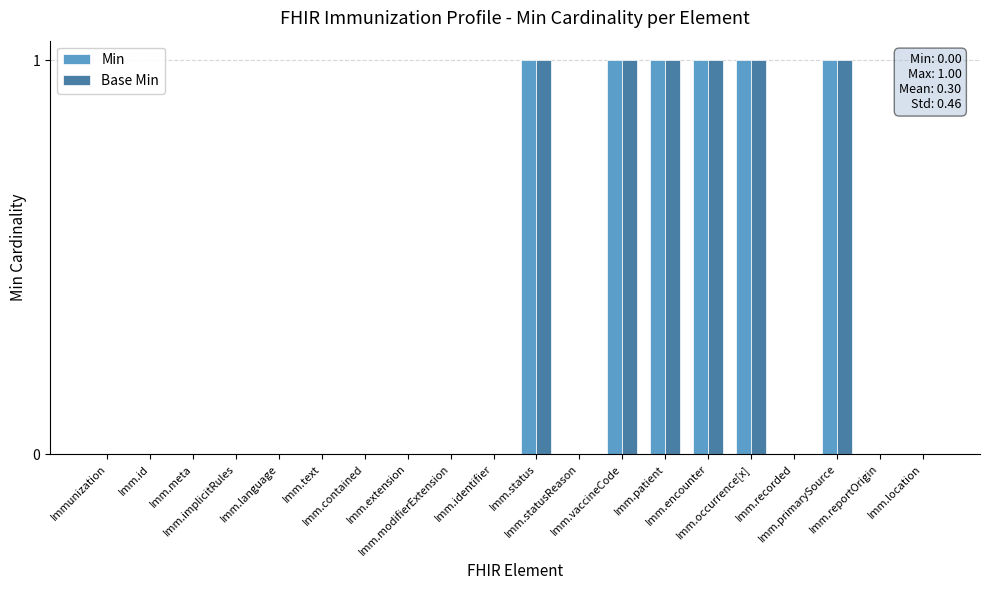

What is the sum of all Base Min values?

6